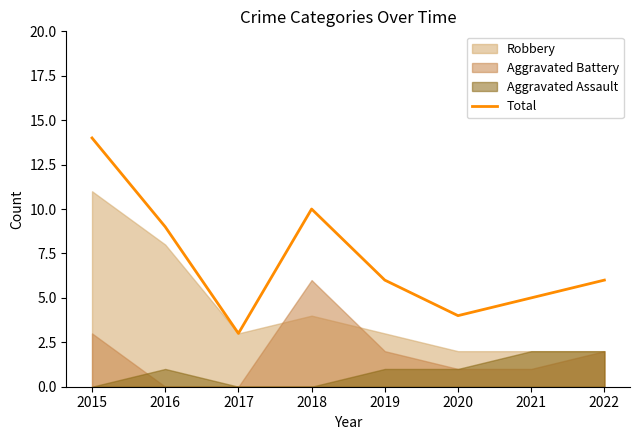

Is it true that the value at 2018 is 7?

False